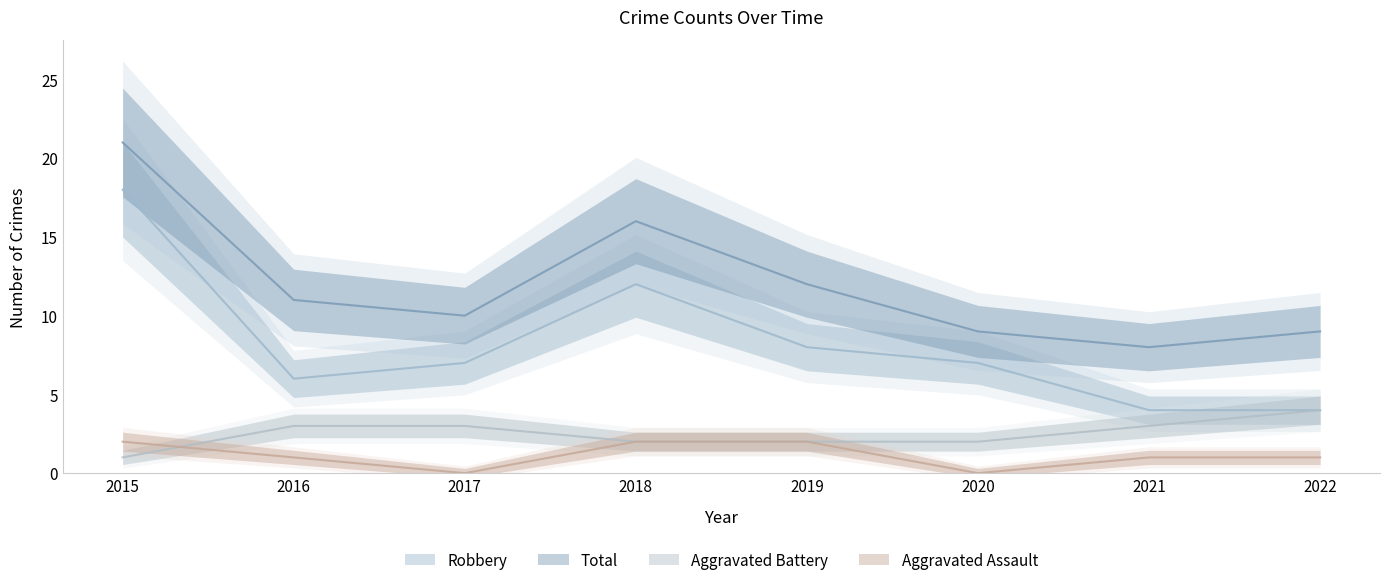

Rank the series at 2015 from lowest to highest value.

Aggravated Battery, Aggravated Assault, Robbery, Total